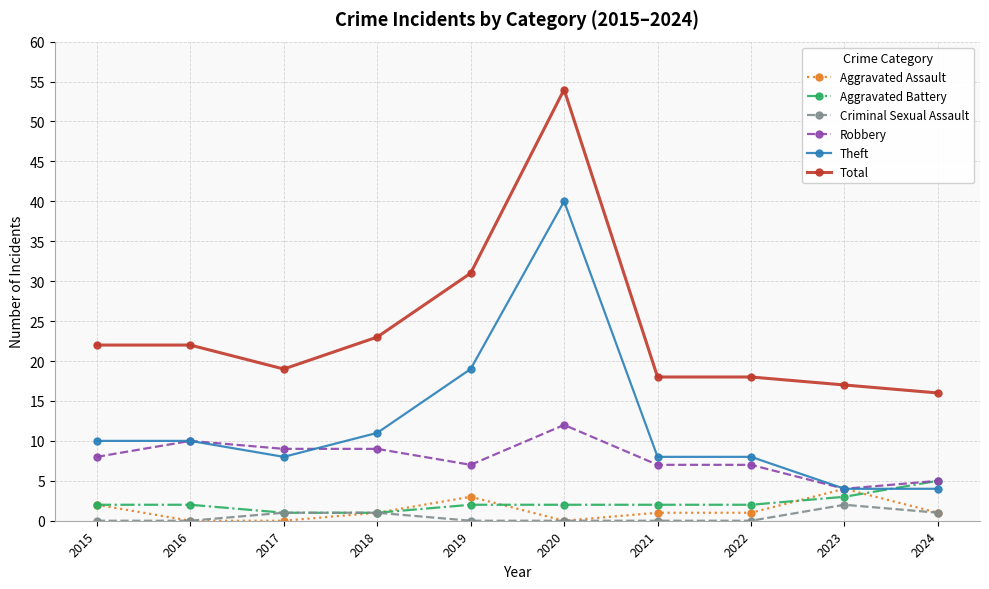

Which series has the largest range (max minus min)?

Total